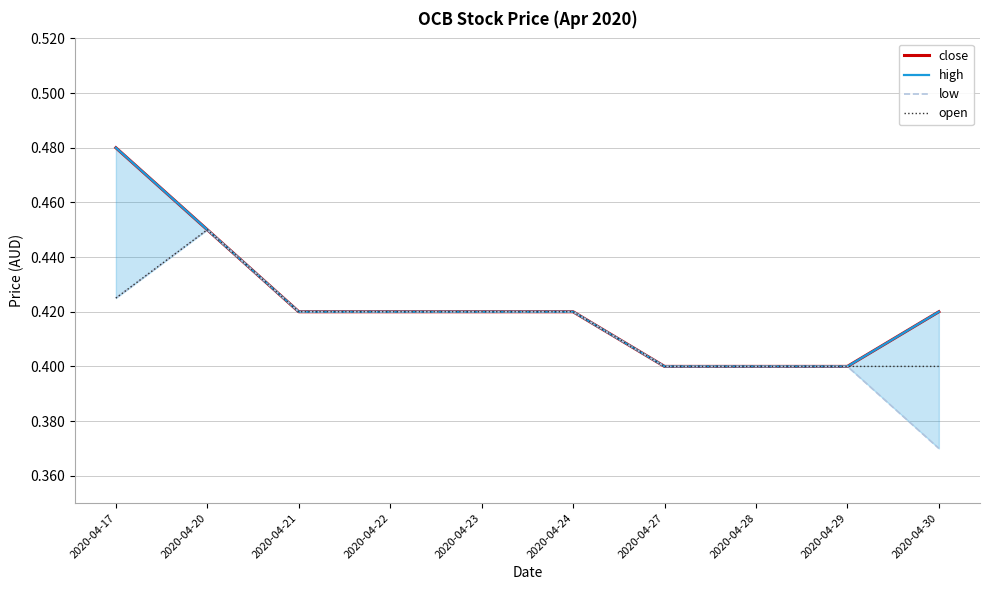

Where is open nearest to the value 0?

2020-04-27